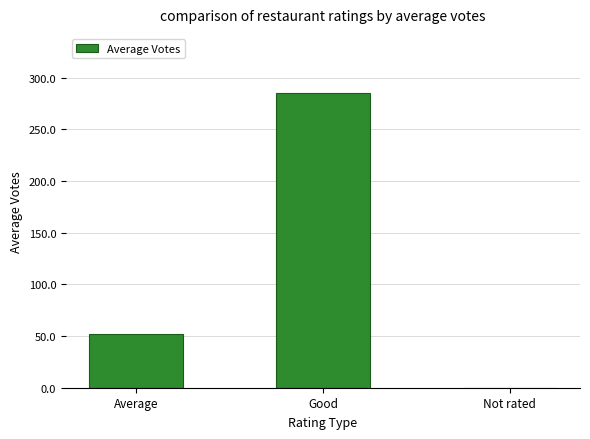

How many data points are above 51?

2